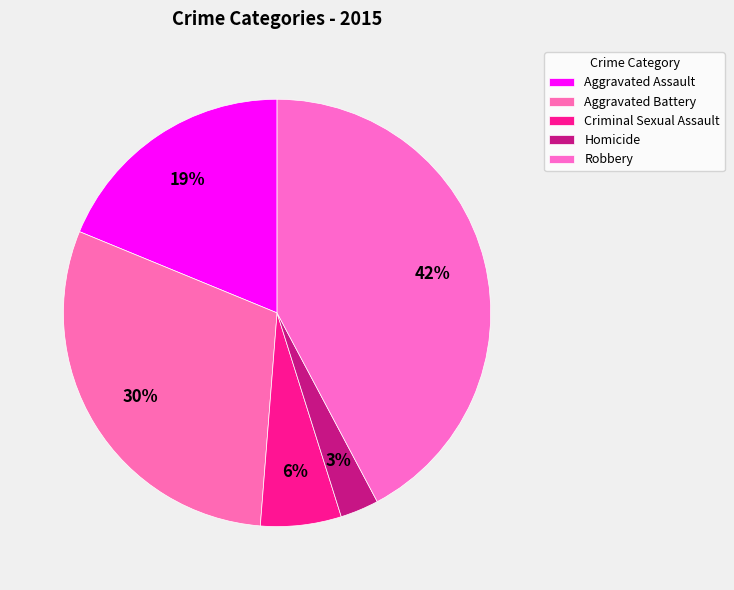

Is Aggravated Battery the majority of the pie?

No